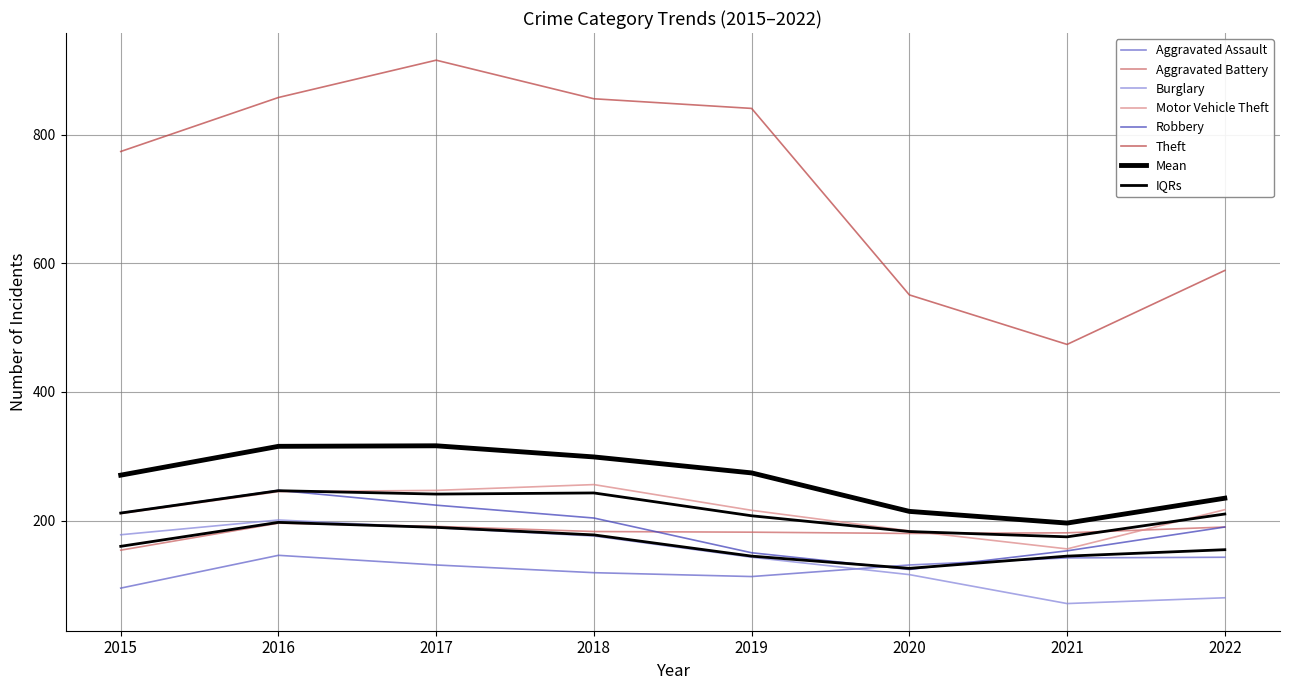

Between 2017 and 2021, which series saw the biggest shift?

Theft